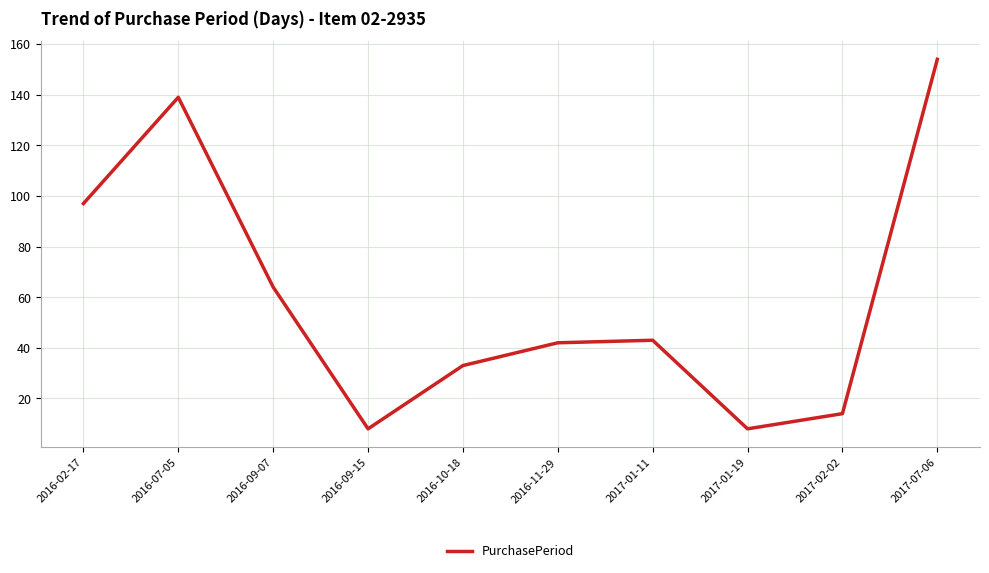

What is the difference between the maximum and second lowest values?

146